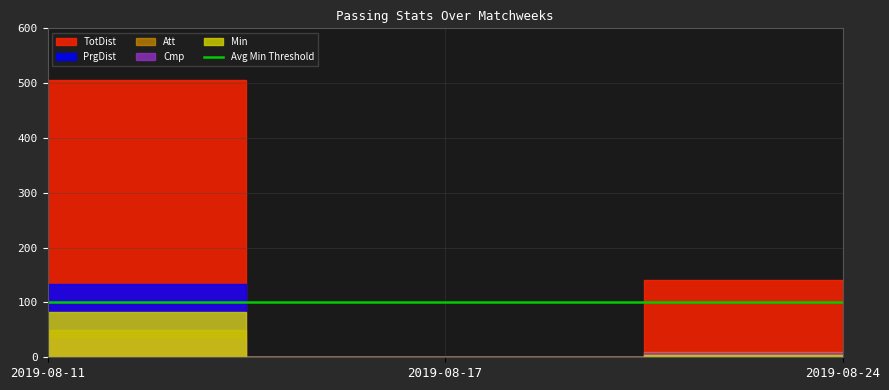

Which series has the widest spread of values?

TotDist